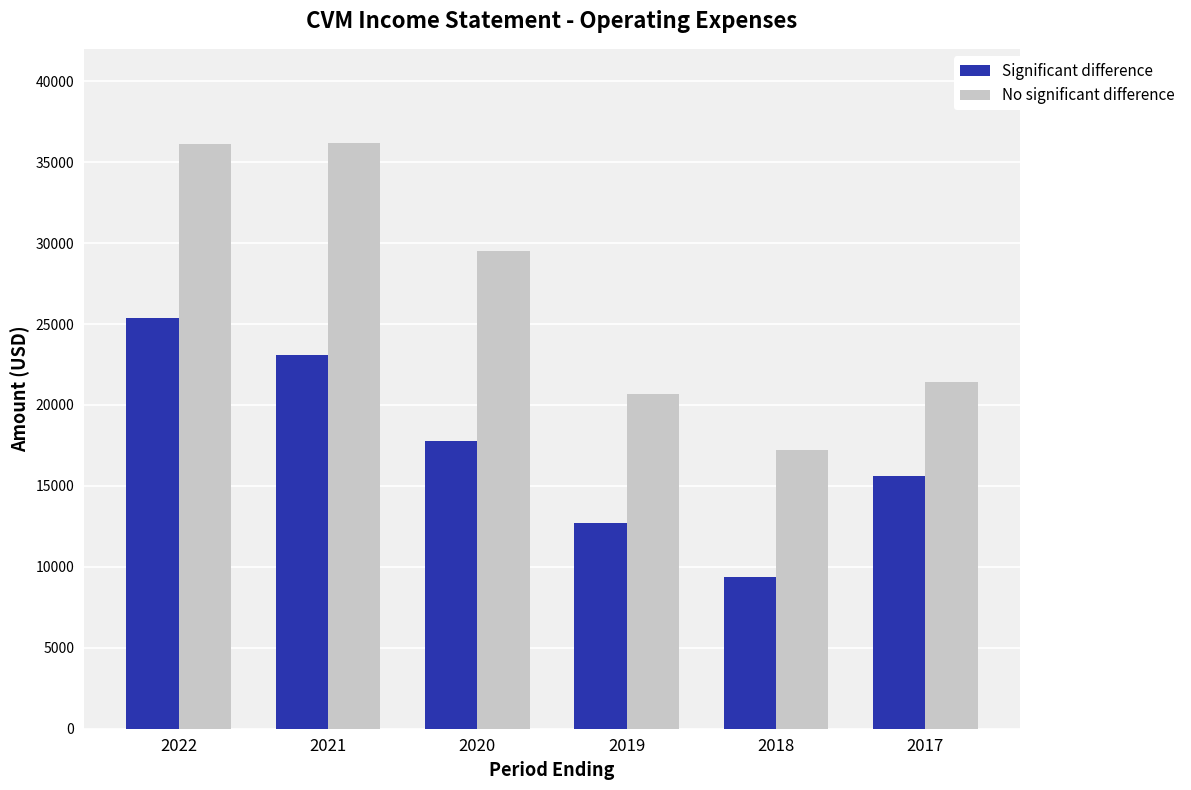

What is the highest value of the No significant difference series?

36200